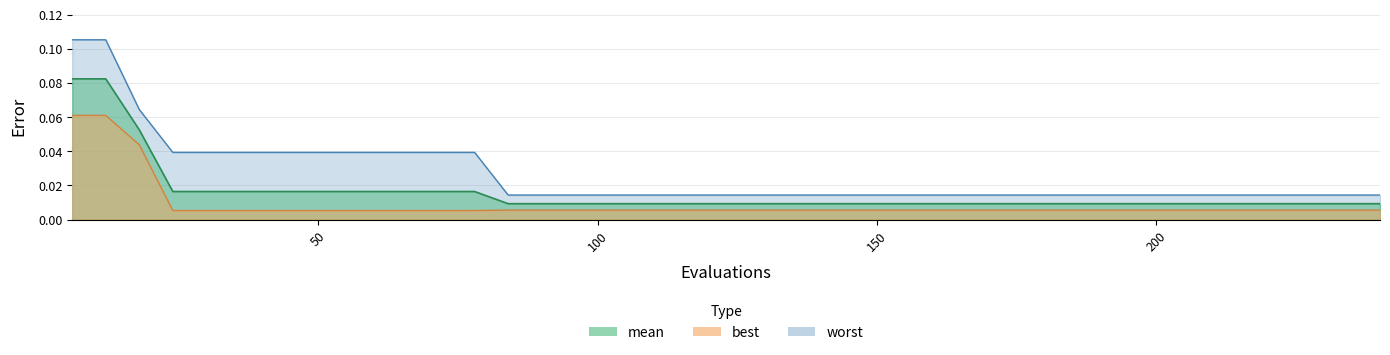

True or false: worst has more than 0 points higher than both neighbors.

False